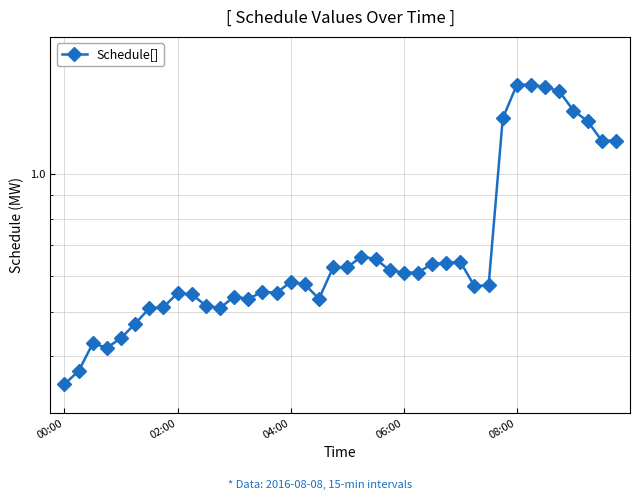

True or false: the data shows 0.2 at 00:00.

False